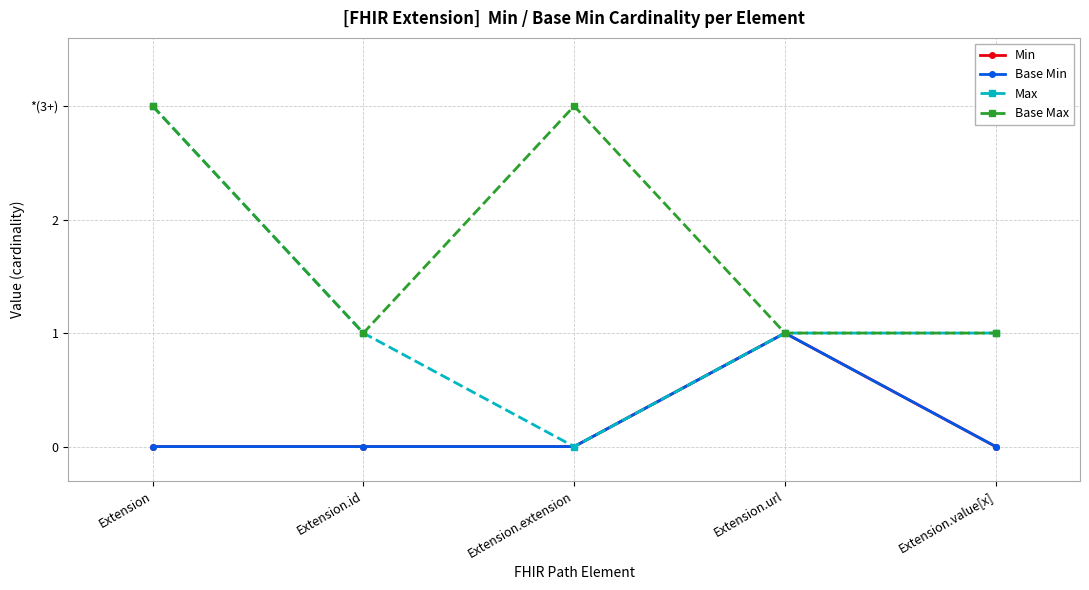

Reading right to left, list all the values displayed in this chart.

Min: Extension.value[x]=0	Extension.url=1	Extension.extension=0	Extension.id=0	Extension=0
Base Min: Extension.value[x]=0	Extension.url=1	Extension.extension=0	Extension.id=0	Extension=0
Max: Extension.value[x]=1	Extension.url=1	Extension.extension=0	Extension.id=1	Extension=3
Base Max: Extension.value[x]=1	Extension.url=1	Extension.extension=3	Extension.id=1	Extension=3